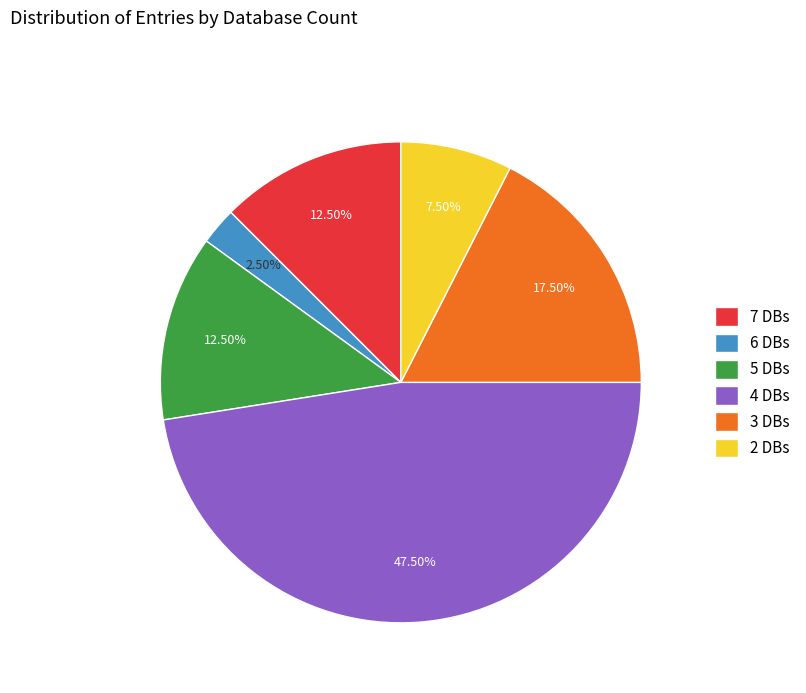

Combined, do 7 DBs and 2 DBs account for over 50%?

No